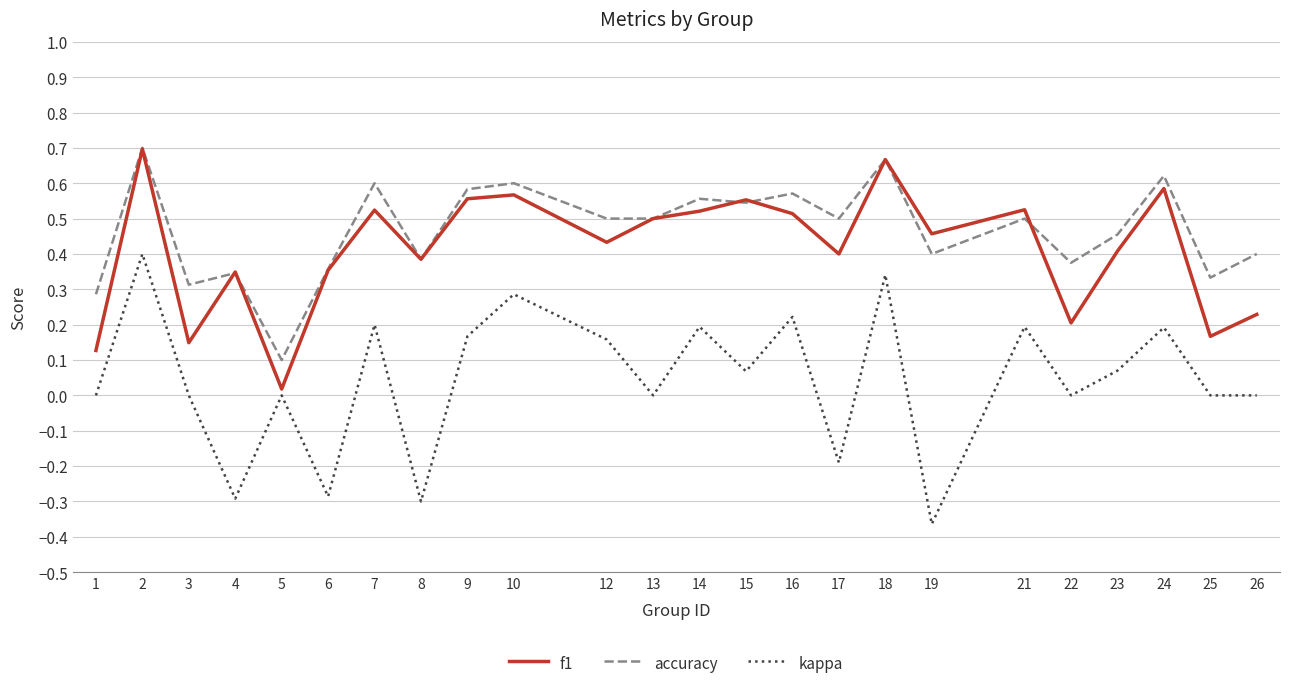

Where is f1 nearest to the value 0?

5